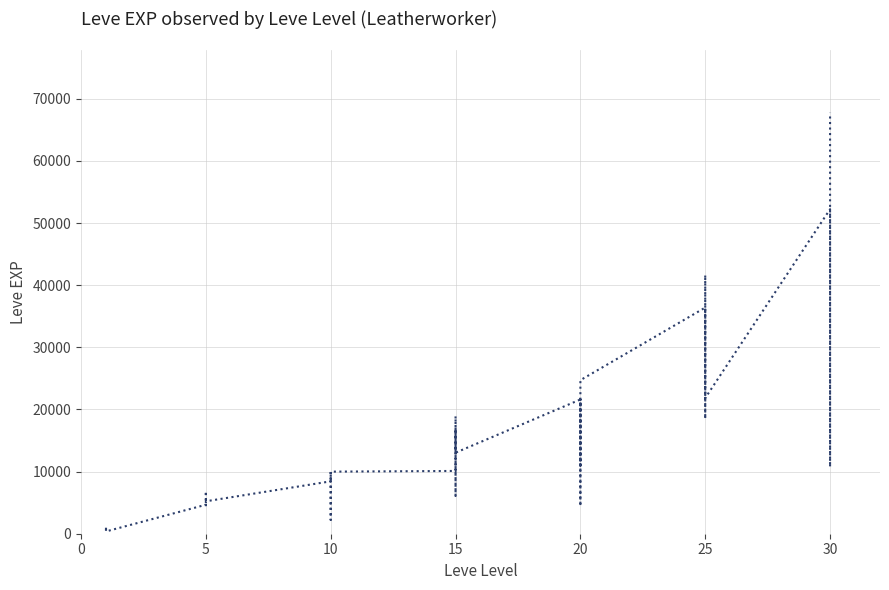

The value at 25 is 24977. True or false?

False